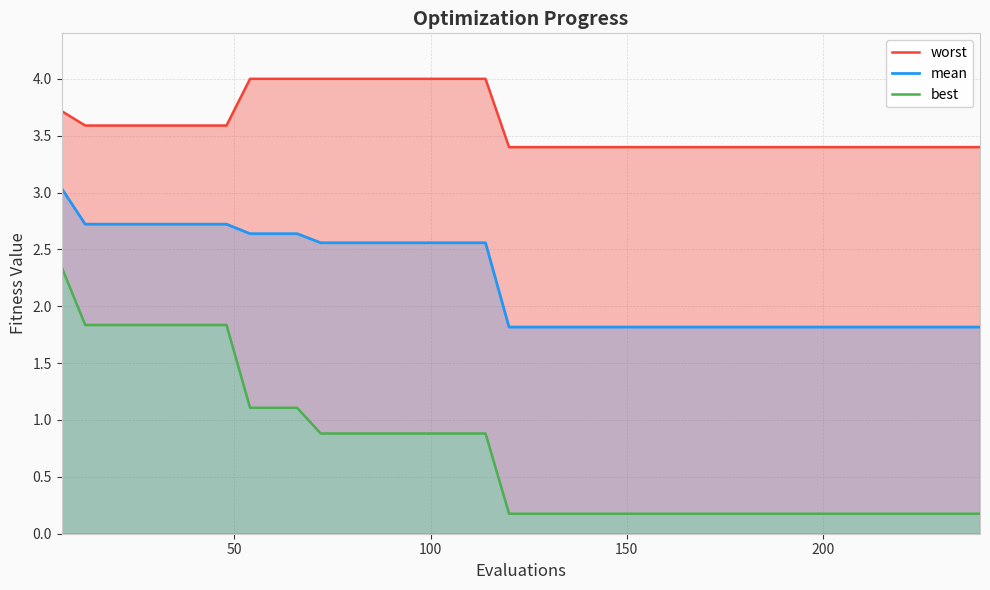

What is the maximum value for mean?

3.0